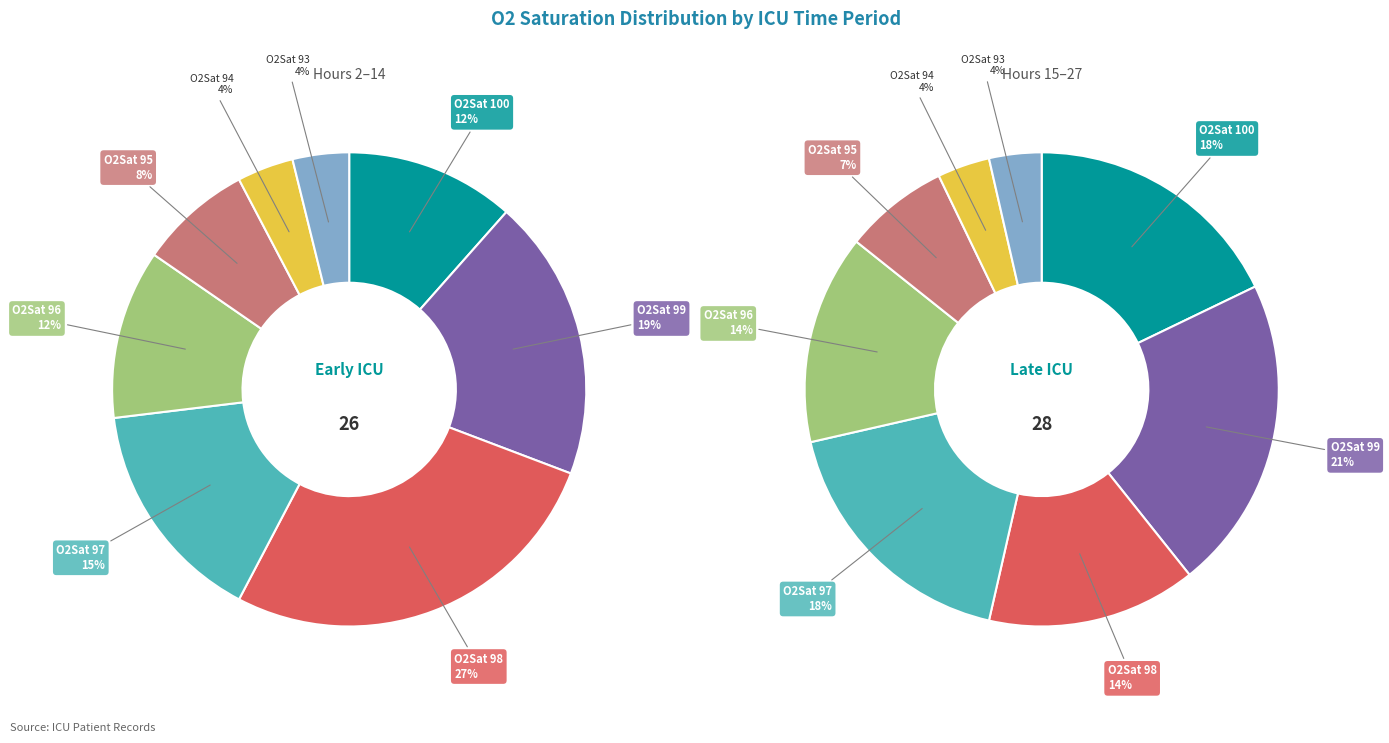

Is O2Sat_99 the majority of the pie?

No